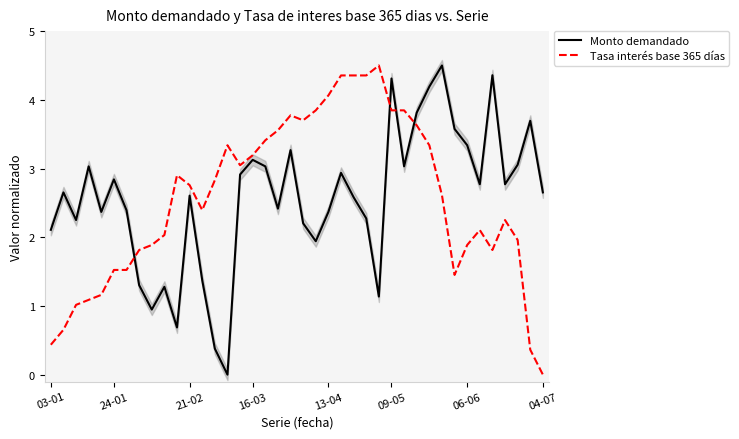

What is the label of the 25th point from the right?

15